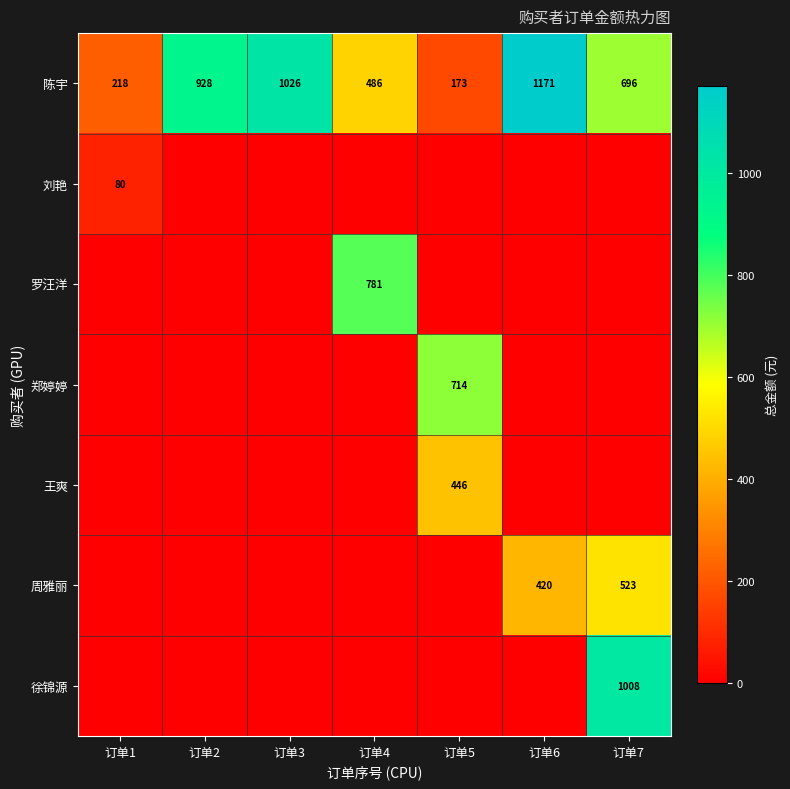

What is the difference between the highest and lowest values at 订单3?

1026.0